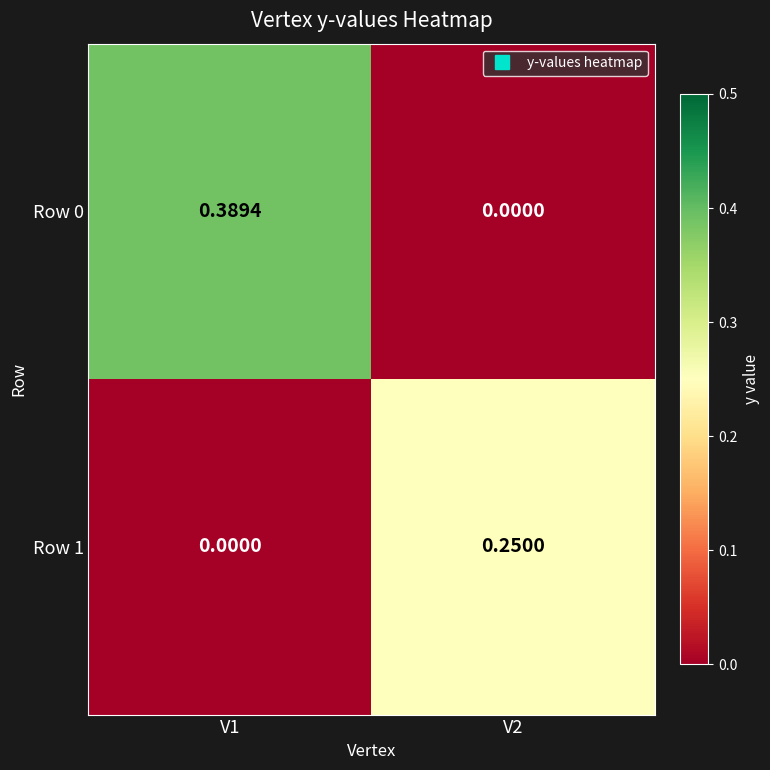

Reading right to left, transcribe all the data shown in this chart.

Row 0: V2=0.0	V1=0.4
Row 1: V2=0.2	V1=0.0